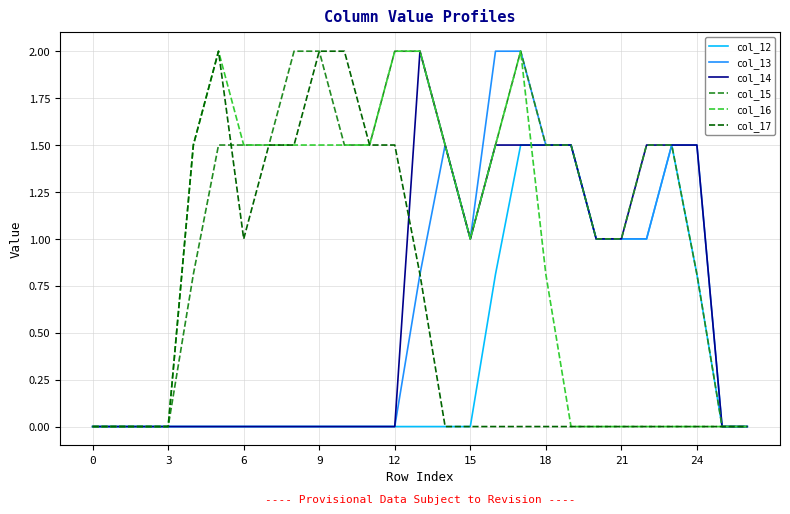

Does the chart display data point markers on the line(s)?

No